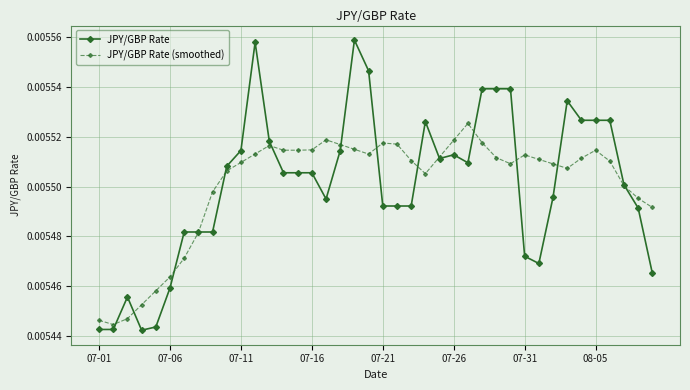

Rank the series by their maximum value, from highest to lowest.

JPY/GBP Rate, JPY/GBP Rate (smoothed)